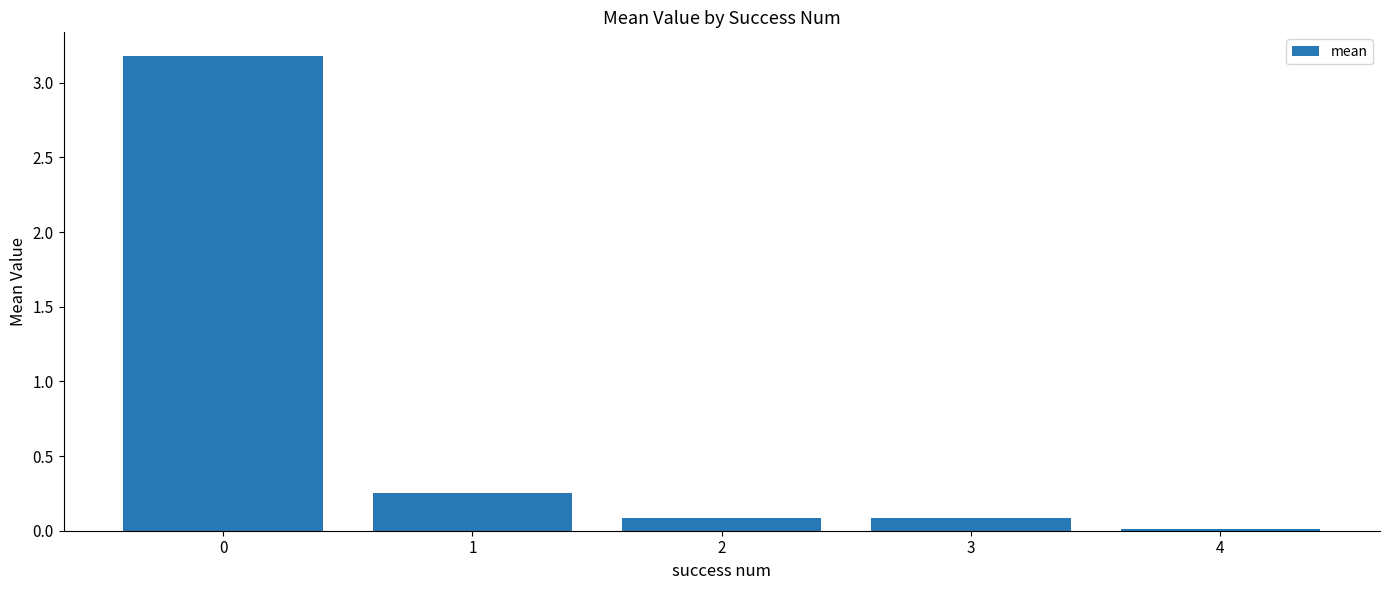

What is the difference between the values at 1 and 2?

0.2